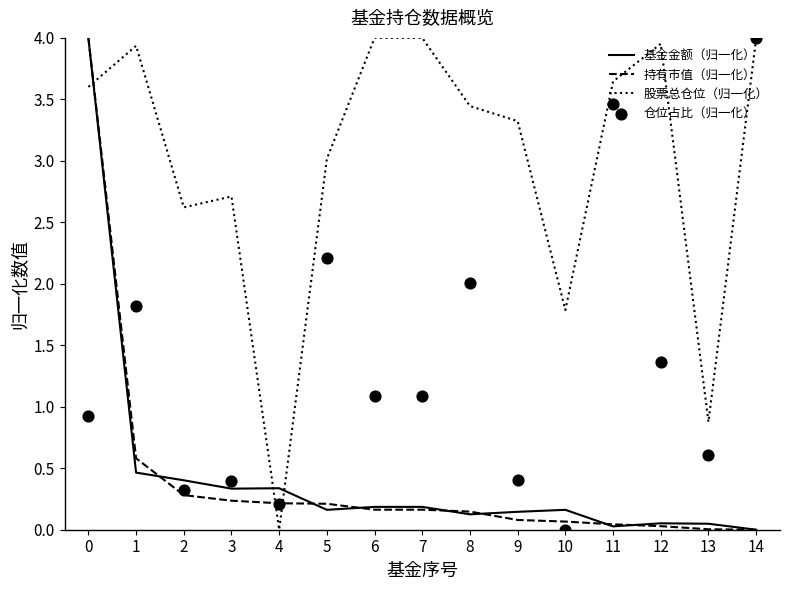

At how many categories does at least one series exceed 3?

10